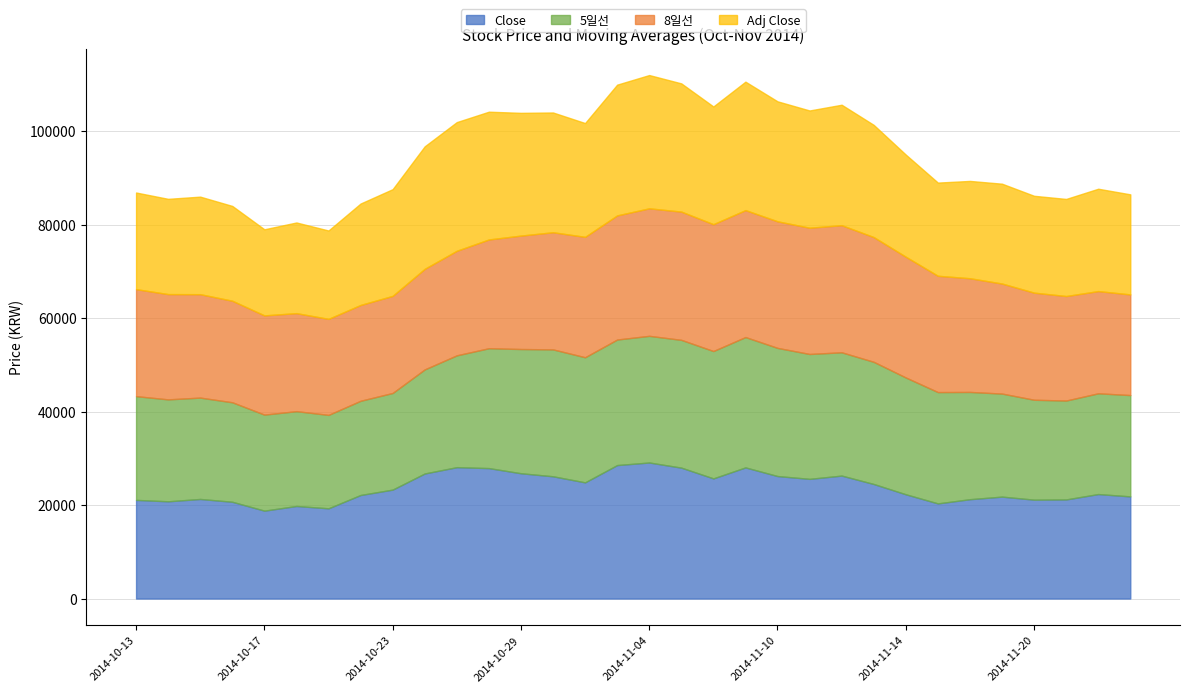

How many interior local peaks does the Adj Close series have?

8